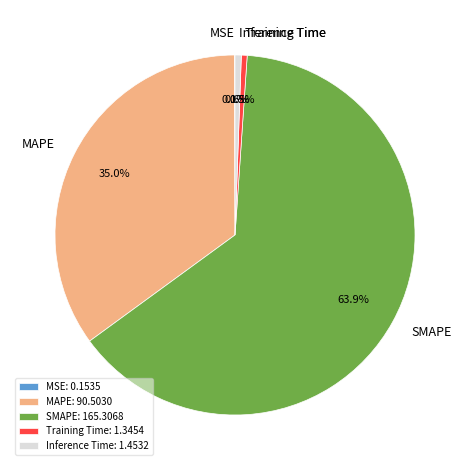

How much of the chart is everything except Inference Time?

99.4%